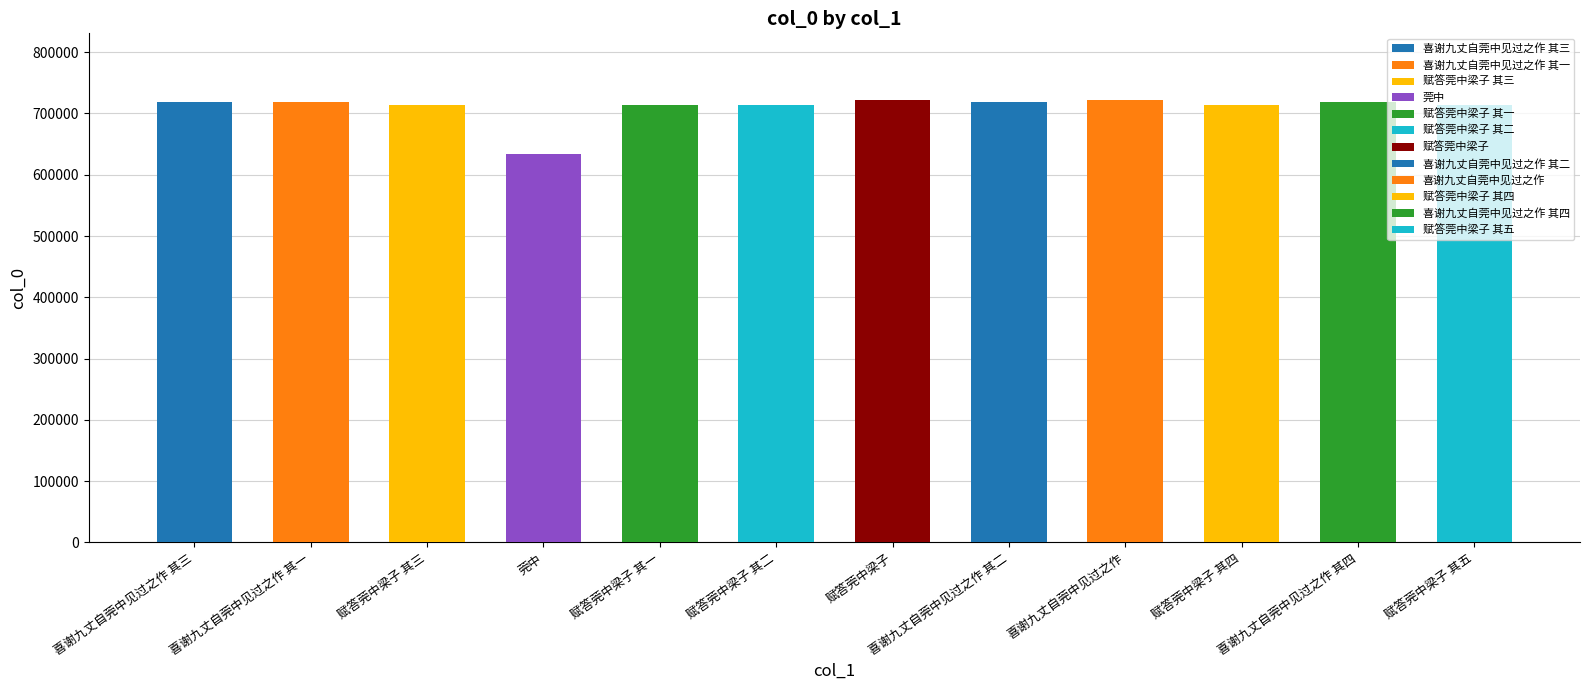

What is the label of the 1st bar from the left?

喜谢九丈自莞中见过之作 其三